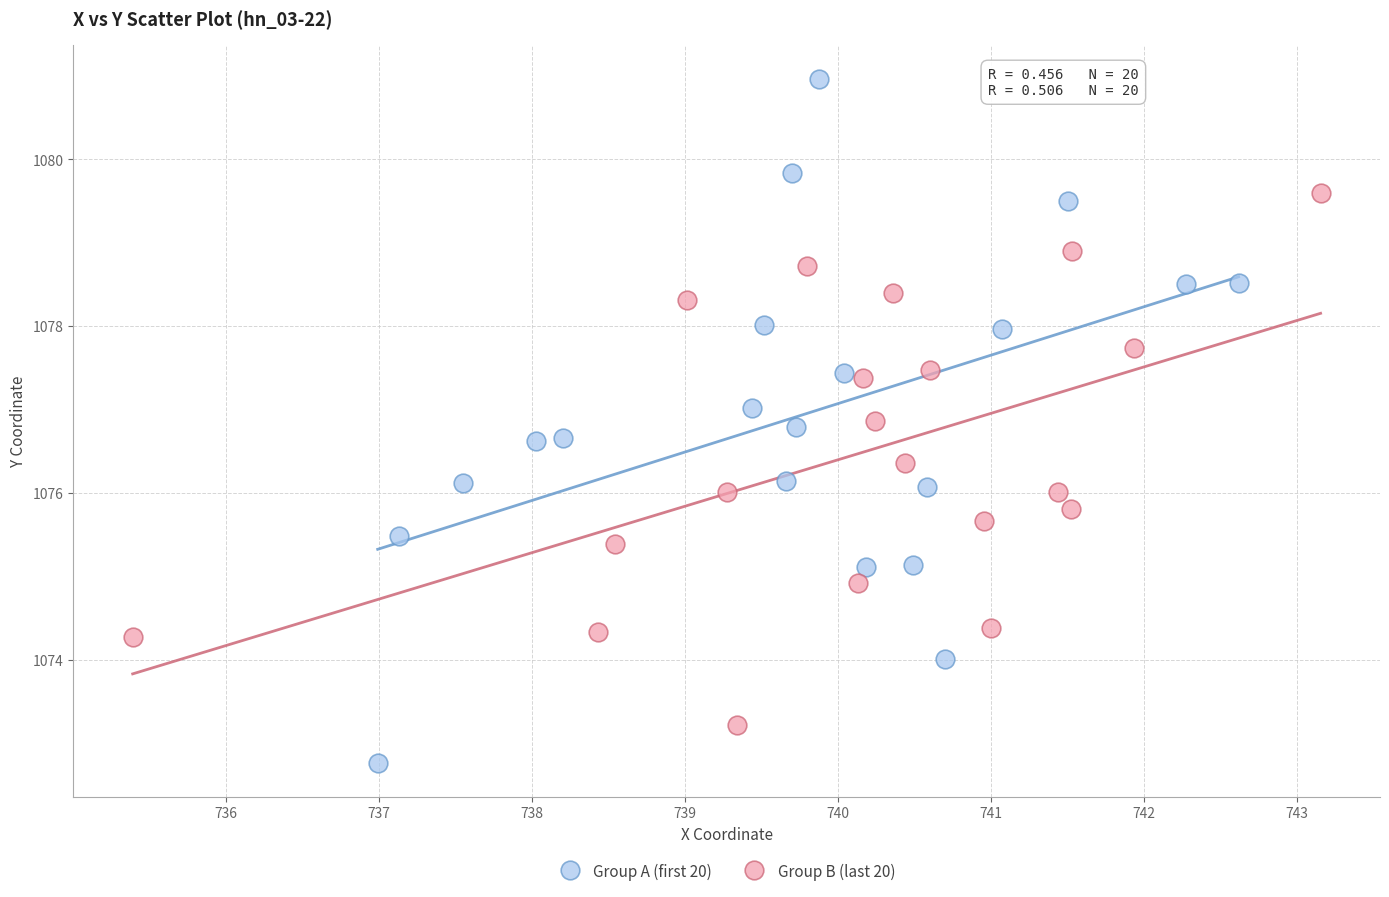

Which series contains the lowest Y value?

Group A (first 20)